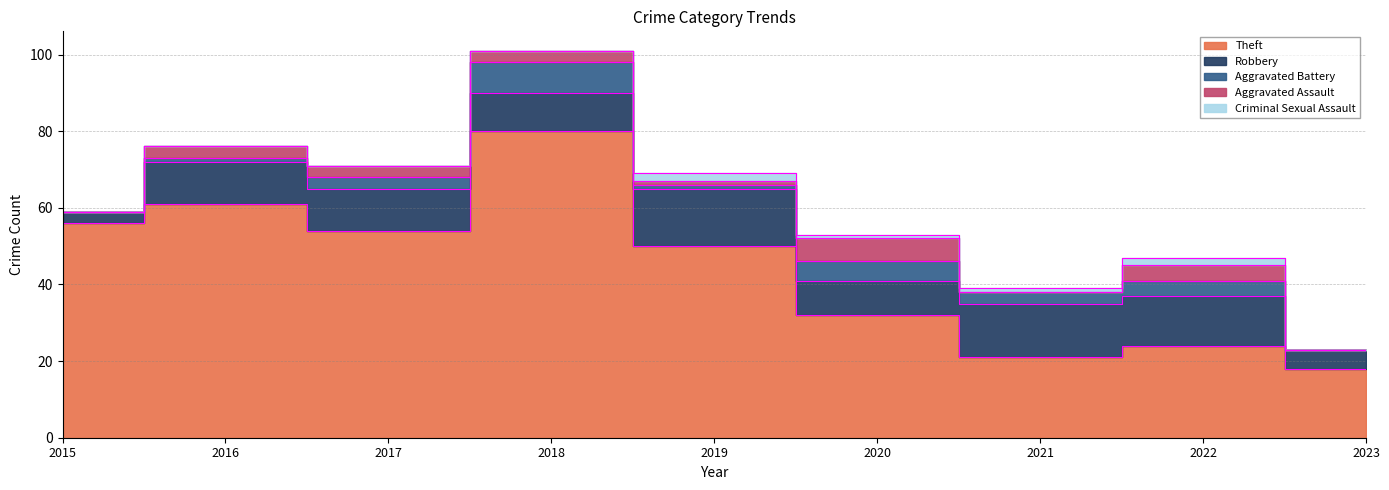

Count the number of categories in the chart.

9